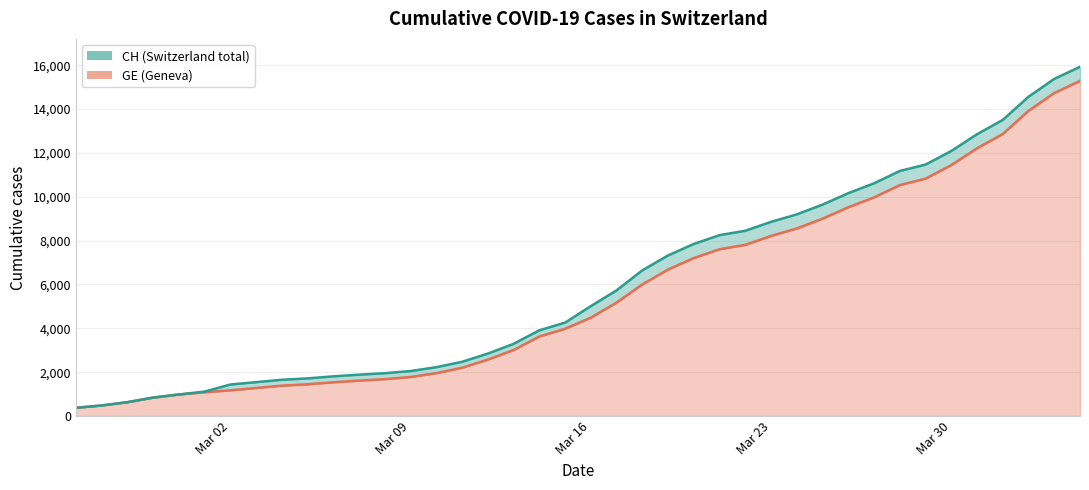

What value does the GE series have at 2020-03-15, to the nearest 10?

3980